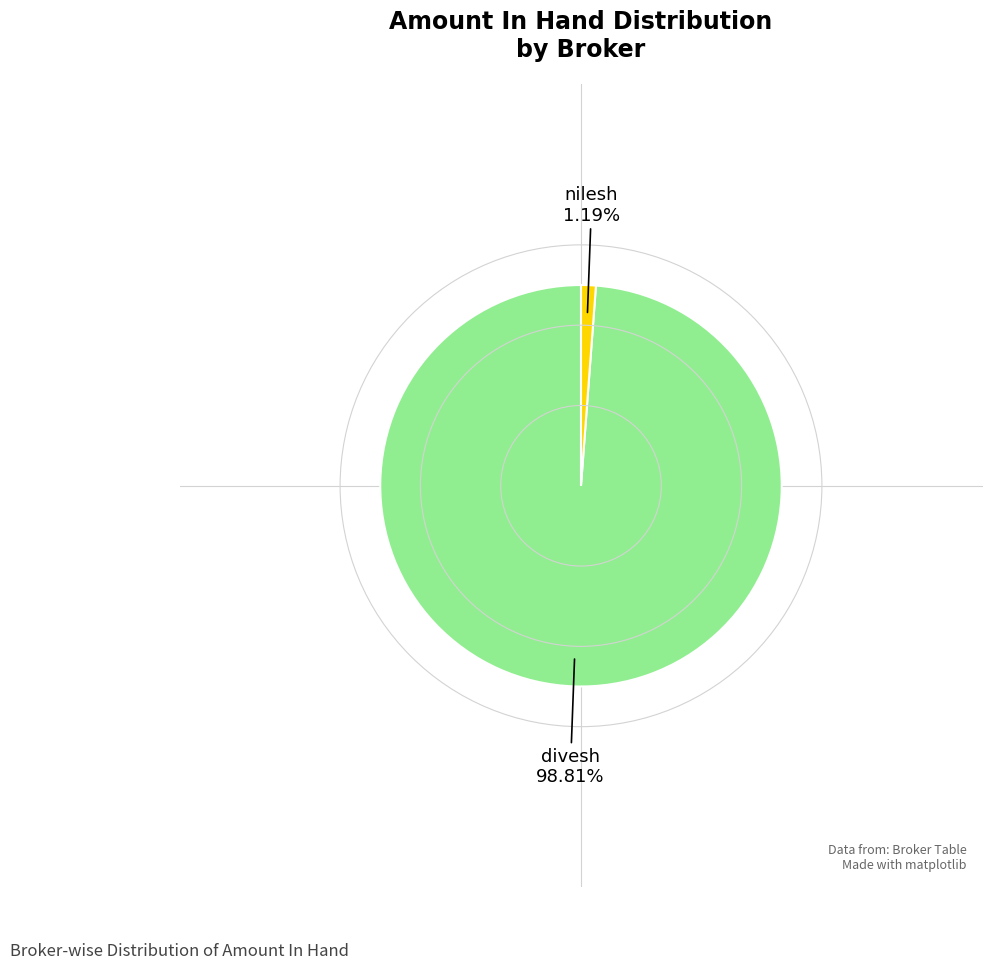

Does any single category account for the majority?

Yes